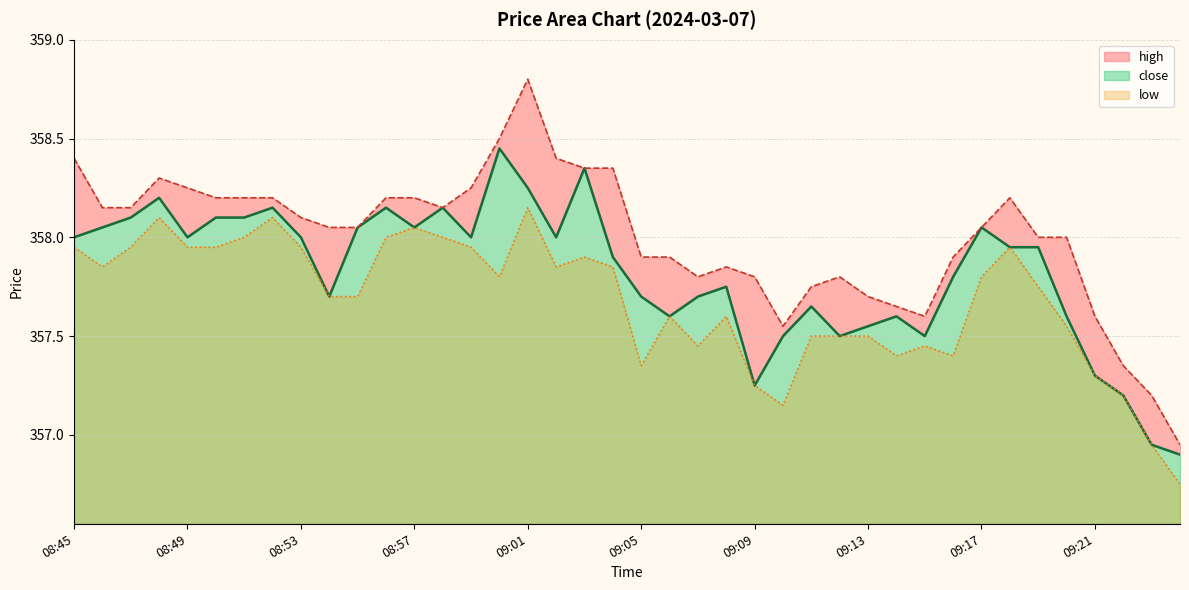

At which category does the data reach its first local valley?

08:49